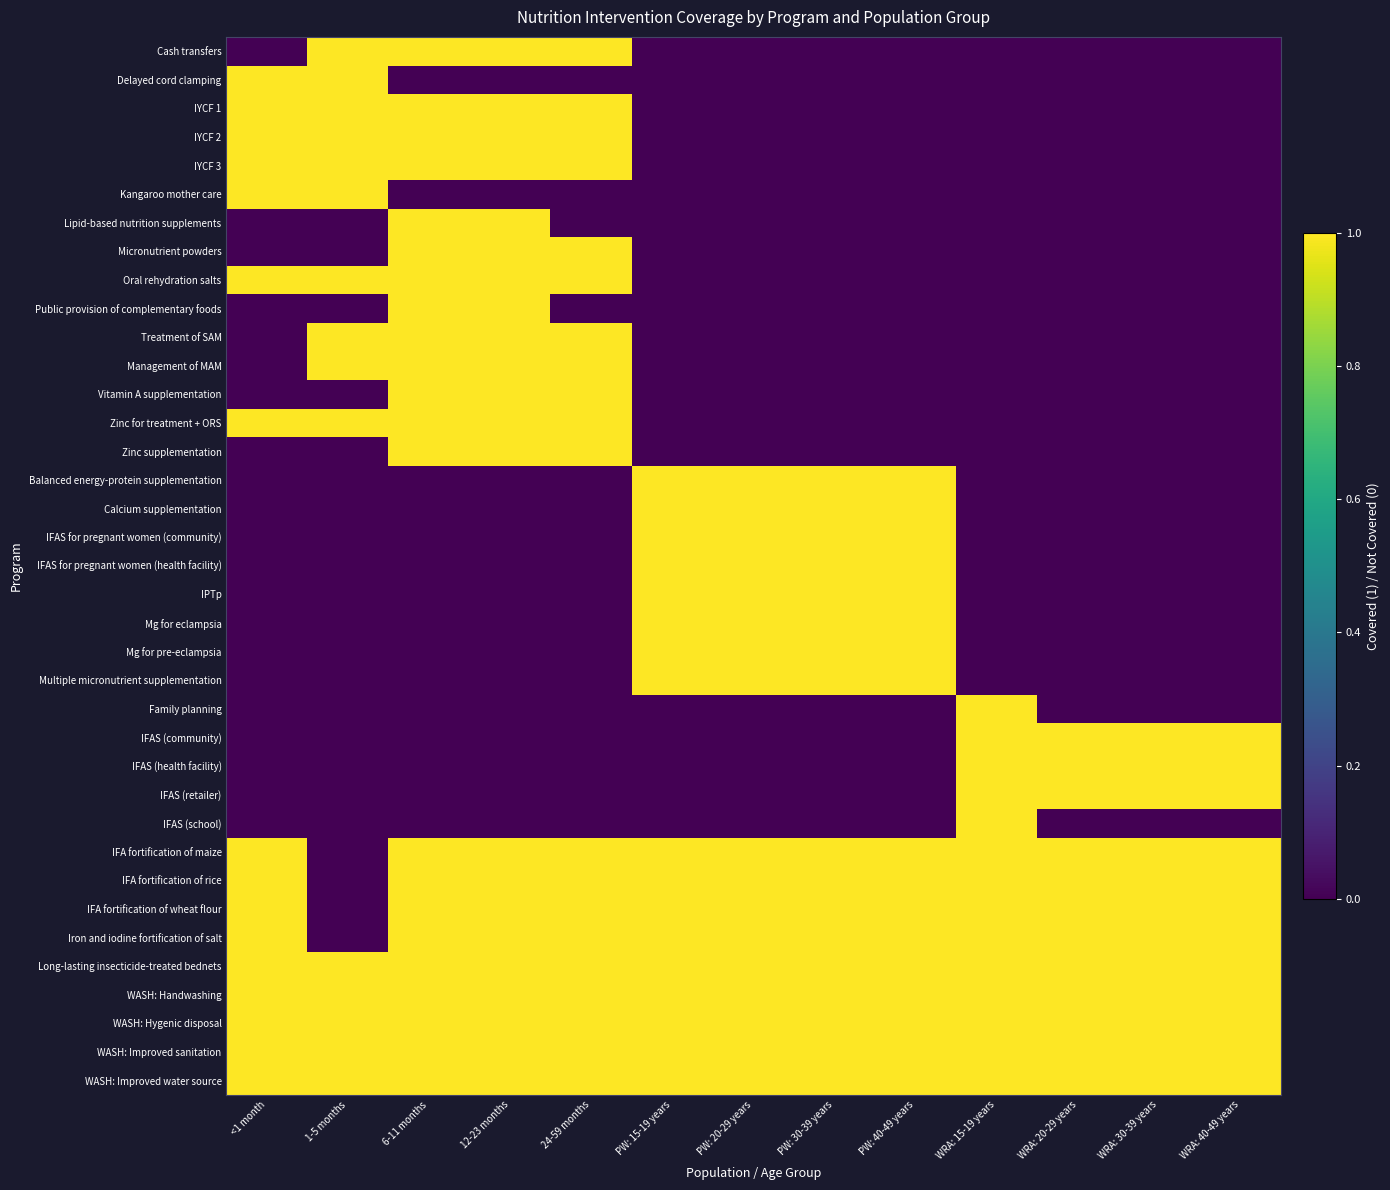

Reading left to right, list all the values displayed in this chart.

Cash transfers: <1 month=0	1-5 months=1	6-11 months=1	12-23 months=1	24-59 months=1	PW: 15-19 years=0	PW: 20-29 years=0	PW: 30-39 years=0	PW: 40-49 years=0	WRA: 15-19 years=0	WRA: 20-29 years=0	WRA: 30-39 years=0	WRA: 40-49 years=0
Delayed cord clamping: <1 month=1	1-5 months=1	6-11 months=0	12-23 months=0	24-59 months=0	PW: 15-19 years=0	PW: 20-29 years=0	PW: 30-39 years=0	PW: 40-49 years=0	WRA: 15-19 years=0	WRA: 20-29 years=0	WRA: 30-39 years=0	WRA: 40-49 years=0
IYCF 1: <1 month=1	1-5 months=1	6-11 months=1	12-23 months=1	24-59 months=1	PW: 15-19 years=0	PW: 20-29 years=0	PW: 30-39 years=0	PW: 40-49 years=0	WRA: 15-19 years=0	WRA: 20-29 years=0	WRA: 30-39 years=0	WRA: 40-49 years=0
IYCF 2: <1 month=1	1-5 months=1	6-11 months=1	12-23 months=1	24-59 months=1	PW: 15-19 years=0	PW: 20-29 years=0	PW: 30-39 years=0	PW: 40-49 years=0	WRA: 15-19 years=0	WRA: 20-29 years=0	WRA: 30-39 years=0	WRA: 40-49 years=0
IYCF 3: <1 month=1	1-5 months=1	6-11 months=1	12-23 months=1	24-59 months=1	PW: 15-19 years=0	PW: 20-29 years=0	PW: 30-39 years=0	PW: 40-49 years=0	WRA: 15-19 years=0	WRA: 20-29 years=0	WRA: 30-39 years=0	WRA: 40-49 years=0
Kangaroo mother care: <1 month=1	1-5 months=1	6-11 months=0	12-23 months=0	24-59 months=0	PW: 15-19 years=0	PW: 20-29 years=0	PW: 30-39 years=0	PW: 40-49 years=0	WRA: 15-19 years=0	WRA: 20-29 years=0	WRA: 30-39 years=0	WRA: 40-49 years=0
Lipid-based nutrition supplements: <1 month=0	1-5 months=0	6-11 months=1	12-23 months=1	24-59 months=0	PW: 15-19 years=0	PW: 20-29 years=0	PW: 30-39 years=0	PW: 40-49 years=0	WRA: 15-19 years=0	WRA: 20-29 years=0	WRA: 30-39 years=0	WRA: 40-49 years=0
Micronutrient powders: <1 month=0	1-5 months=0	6-11 months=1	12-23 months=1	24-59 months=1	PW: 15-19 years=0	PW: 20-29 years=0	PW: 30-39 years=0	PW: 40-49 years=0	WRA: 15-19 years=0	WRA: 20-29 years=0	WRA: 30-39 years=0	WRA: 40-49 years=0
Oral rehydration salts: <1 month=1	1-5 months=1	6-11 months=1	12-23 months=1	24-59 months=1	PW: 15-19 years=0	PW: 20-29 years=0	PW: 30-39 years=0	PW: 40-49 years=0	WRA: 15-19 years=0	WRA: 20-29 years=0	WRA: 30-39 years=0	WRA: 40-49 years=0
Public provision of complementary foods: <1 month=0	1-5 months=0	6-11 months=1	12-23 months=1	24-59 months=0	PW: 15-19 years=0	PW: 20-29 years=0	PW: 30-39 years=0	PW: 40-49 years=0	WRA: 15-19 years=0	WRA: 20-29 years=0	WRA: 30-39 years=0	WRA: 40-49 years=0
Treatment of SAM: <1 month=0	1-5 months=1	6-11 months=1	12-23 months=1	24-59 months=1	PW: 15-19 years=0	PW: 20-29 years=0	PW: 30-39 years=0	PW: 40-49 years=0	WRA: 15-19 years=0	WRA: 20-29 years=0	WRA: 30-39 years=0	WRA: 40-49 years=0
Management of MAM: <1 month=0	1-5 months=1	6-11 months=1	12-23 months=1	24-59 months=1	PW: 15-19 years=0	PW: 20-29 years=0	PW: 30-39 years=0	PW: 40-49 years=0	WRA: 15-19 years=0	WRA: 20-29 years=0	WRA: 30-39 years=0	WRA: 40-49 years=0
Vitamin A supplementation: <1 month=0	1-5 months=0	6-11 months=1	12-23 months=1	24-59 months=1	PW: 15-19 years=0	PW: 20-29 years=0	PW: 30-39 years=0	PW: 40-49 years=0	WRA: 15-19 years=0	WRA: 20-29 years=0	WRA: 30-39 years=0	WRA: 40-49 years=0
Zinc for treatment + ORS: <1 month=1	1-5 months=1	6-11 months=1	12-23 months=1	24-59 months=1	PW: 15-19 years=0	PW: 20-29 years=0	PW: 30-39 years=0	PW: 40-49 years=0	WRA: 15-19 years=0	WRA: 20-29 years=0	WRA: 30-39 years=0	WRA: 40-49 years=0
Zinc supplementation: <1 month=0	1-5 months=0	6-11 months=1	12-23 months=1	24-59 months=1	PW: 15-19 years=0	PW: 20-29 years=0	PW: 30-39 years=0	PW: 40-49 years=0	WRA: 15-19 years=0	WRA: 20-29 years=0	WRA: 30-39 years=0	WRA: 40-49 years=0
Balanced energy-protein supplementation: <1 month=0	1-5 months=0	6-11 months=0	12-23 months=0	24-59 months=0	PW: 15-19 years=1	PW: 20-29 years=1	PW: 30-39 years=1	PW: 40-49 years=1	WRA: 15-19 years=0	WRA: 20-29 years=0	WRA: 30-39 years=0	WRA: 40-49 years=0
Calcium supplementation: <1 month=0	1-5 months=0	6-11 months=0	12-23 months=0	24-59 months=0	PW: 15-19 years=1	PW: 20-29 years=1	PW: 30-39 years=1	PW: 40-49 years=1	WRA: 15-19 years=0	WRA: 20-29 years=0	WRA: 30-39 years=0	WRA: 40-49 years=0
IFAS for pregnant women (community): <1 month=0	1-5 months=0	6-11 months=0	12-23 months=0	24-59 months=0	PW: 15-19 years=1	PW: 20-29 years=1	PW: 30-39 years=1	PW: 40-49 years=1	WRA: 15-19 years=0	WRA: 20-29 years=0	WRA: 30-39 years=0	WRA: 40-49 years=0
IFAS for pregnant women (health facility): <1 month=0	1-5 months=0	6-11 months=0	12-23 months=0	24-59 months=0	PW: 15-19 years=1	PW: 20-29 years=1	PW: 30-39 years=1	PW: 40-49 years=1	WRA: 15-19 years=0	WRA: 20-29 years=0	WRA: 30-39 years=0	WRA: 40-49 years=0
IPTp: <1 month=0	1-5 months=0	6-11 months=0	12-23 months=0	24-59 months=0	PW: 15-19 years=1	PW: 20-29 years=1	PW: 30-39 years=1	PW: 40-49 years=1	WRA: 15-19 years=0	WRA: 20-29 years=0	WRA: 30-39 years=0	WRA: 40-49 years=0
Mg for eclampsia: <1 month=0	1-5 months=0	6-11 months=0	12-23 months=0	24-59 months=0	PW: 15-19 years=1	PW: 20-29 years=1	PW: 30-39 years=1	PW: 40-49 years=1	WRA: 15-19 years=0	WRA: 20-29 years=0	WRA: 30-39 years=0	WRA: 40-49 years=0
Mg for pre-eclampsia: <1 month=0	1-5 months=0	6-11 months=0	12-23 months=0	24-59 months=0	PW: 15-19 years=1	PW: 20-29 years=1	PW: 30-39 years=1	PW: 40-49 years=1	WRA: 15-19 years=0	WRA: 20-29 years=0	WRA: 30-39 years=0	WRA: 40-49 years=0
Multiple micronutrient supplementation: <1 month=0	1-5 months=0	6-11 months=0	12-23 months=0	24-59 months=0	PW: 15-19 years=1	PW: 20-29 years=1	PW: 30-39 years=1	PW: 40-49 years=1	WRA: 15-19 years=0	WRA: 20-29 years=0	WRA: 30-39 years=0	WRA: 40-49 years=0
Family planning: <1 month=0	1-5 months=0	6-11 months=0	12-23 months=0	24-59 months=0	PW: 15-19 years=0	PW: 20-29 years=0	PW: 30-39 years=0	PW: 40-49 years=0	WRA: 15-19 years=1	WRA: 20-29 years=0	WRA: 30-39 years=0	WRA: 40-49 years=0
IFAS (community): <1 month=0	1-5 months=0	6-11 months=0	12-23 months=0	24-59 months=0	PW: 15-19 years=0	PW: 20-29 years=0	PW: 30-39 years=0	PW: 40-49 years=0	WRA: 15-19 years=1	WRA: 20-29 years=1	WRA: 30-39 years=1	WRA: 40-49 years=1
IFAS (health facility): <1 month=0	1-5 months=0	6-11 months=0	12-23 months=0	24-59 months=0	PW: 15-19 years=0	PW: 20-29 years=0	PW: 30-39 years=0	PW: 40-49 years=0	WRA: 15-19 years=1	WRA: 20-29 years=1	WRA: 30-39 years=1	WRA: 40-49 years=1
IFAS (retailer): <1 month=0	1-5 months=0	6-11 months=0	12-23 months=0	24-59 months=0	PW: 15-19 years=0	PW: 20-29 years=0	PW: 30-39 years=0	PW: 40-49 years=0	WRA: 15-19 years=1	WRA: 20-29 years=1	WRA: 30-39 years=1	WRA: 40-49 years=1
IFAS (school): <1 month=0	1-5 months=0	6-11 months=0	12-23 months=0	24-59 months=0	PW: 15-19 years=0	PW: 20-29 years=0	PW: 30-39 years=0	PW: 40-49 years=0	WRA: 15-19 years=1	WRA: 20-29 years=0	WRA: 30-39 years=0	WRA: 40-49 years=0
IFA fortification of maize: <1 month=1	1-5 months=0	6-11 months=1	12-23 months=1	24-59 months=1	PW: 15-19 years=1	PW: 20-29 years=1	PW: 30-39 years=1	PW: 40-49 years=1	WRA: 15-19 years=1	WRA: 20-29 years=1	WRA: 30-39 years=1	WRA: 40-49 years=1
IFA fortification of rice: <1 month=1	1-5 months=0	6-11 months=1	12-23 months=1	24-59 months=1	PW: 15-19 years=1	PW: 20-29 years=1	PW: 30-39 years=1	PW: 40-49 years=1	WRA: 15-19 years=1	WRA: 20-29 years=1	WRA: 30-39 years=1	WRA: 40-49 years=1
IFA fortification of wheat flour: <1 month=1	1-5 months=0	6-11 months=1	12-23 months=1	24-59 months=1	PW: 15-19 years=1	PW: 20-29 years=1	PW: 30-39 years=1	PW: 40-49 years=1	WRA: 15-19 years=1	WRA: 20-29 years=1	WRA: 30-39 years=1	WRA: 40-49 years=1
Iron and iodine fortification of salt: <1 month=1	1-5 months=0	6-11 months=1	12-23 months=1	24-59 months=1	PW: 15-19 years=1	PW: 20-29 years=1	PW: 30-39 years=1	PW: 40-49 years=1	WRA: 15-19 years=1	WRA: 20-29 years=1	WRA: 30-39 years=1	WRA: 40-49 years=1
Long-lasting insecticide-treated bednets: <1 month=1	1-5 months=1	6-11 months=1	12-23 months=1	24-59 months=1	PW: 15-19 years=1	PW: 20-29 years=1	PW: 30-39 years=1	PW: 40-49 years=1	WRA: 15-19 years=1	WRA: 20-29 years=1	WRA: 30-39 years=1	WRA: 40-49 years=1
WASH: Handwashing: <1 month=1	1-5 months=1	6-11 months=1	12-23 months=1	24-59 months=1	PW: 15-19 years=1	PW: 20-29 years=1	PW: 30-39 years=1	PW: 40-49 years=1	WRA: 15-19 years=1	WRA: 20-29 years=1	WRA: 30-39 years=1	WRA: 40-49 years=1
WASH: Hygenic disposal: <1 month=1	1-5 months=1	6-11 months=1	12-23 months=1	24-59 months=1	PW: 15-19 years=1	PW: 20-29 years=1	PW: 30-39 years=1	PW: 40-49 years=1	WRA: 15-19 years=1	WRA: 20-29 years=1	WRA: 30-39 years=1	WRA: 40-49 years=1
WASH: Improved sanitation: <1 month=1	1-5 months=1	6-11 months=1	12-23 months=1	24-59 months=1	PW: 15-19 years=1	PW: 20-29 years=1	PW: 30-39 years=1	PW: 40-49 years=1	WRA: 15-19 years=1	WRA: 20-29 years=1	WRA: 30-39 years=1	WRA: 40-49 years=1
WASH: Improved water source: <1 month=1	1-5 months=1	6-11 months=1	12-23 months=1	24-59 months=1	PW: 15-19 years=1	PW: 20-29 years=1	PW: 30-39 years=1	PW: 40-49 years=1	WRA: 15-19 years=1	WRA: 20-29 years=1	WRA: 30-39 years=1	WRA: 40-49 years=1